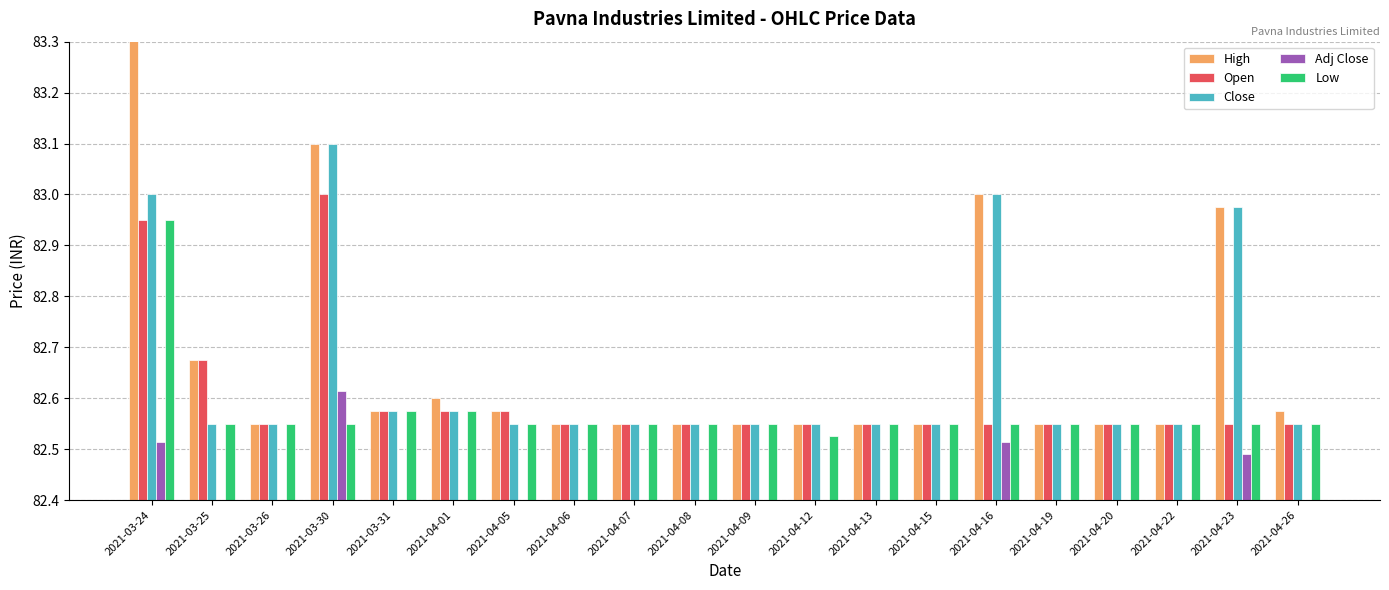

Count the Adj Close values in the range 82 to 83.

20